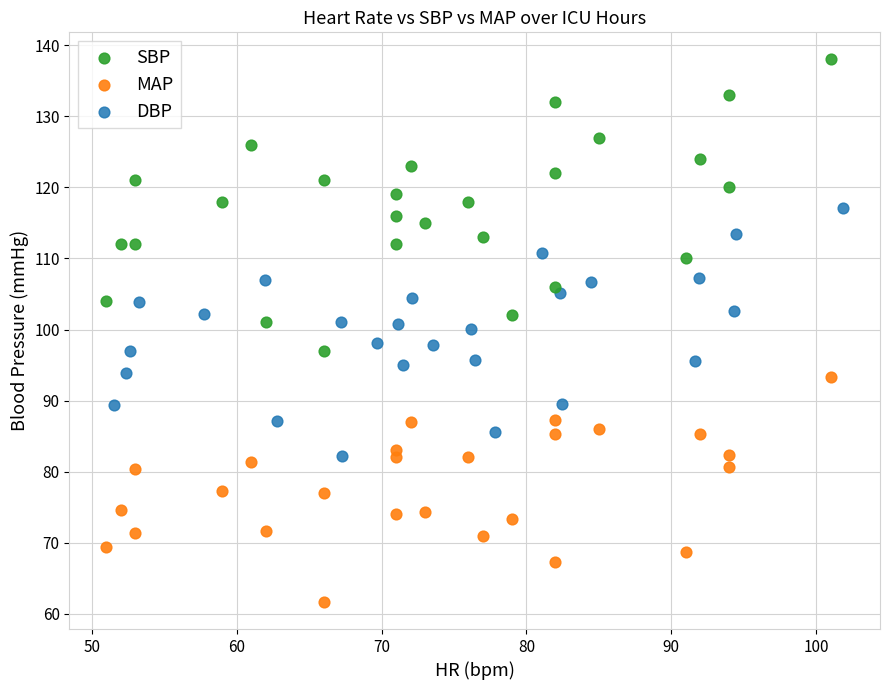

Which series reaches the maximum Y coordinate?

SBP